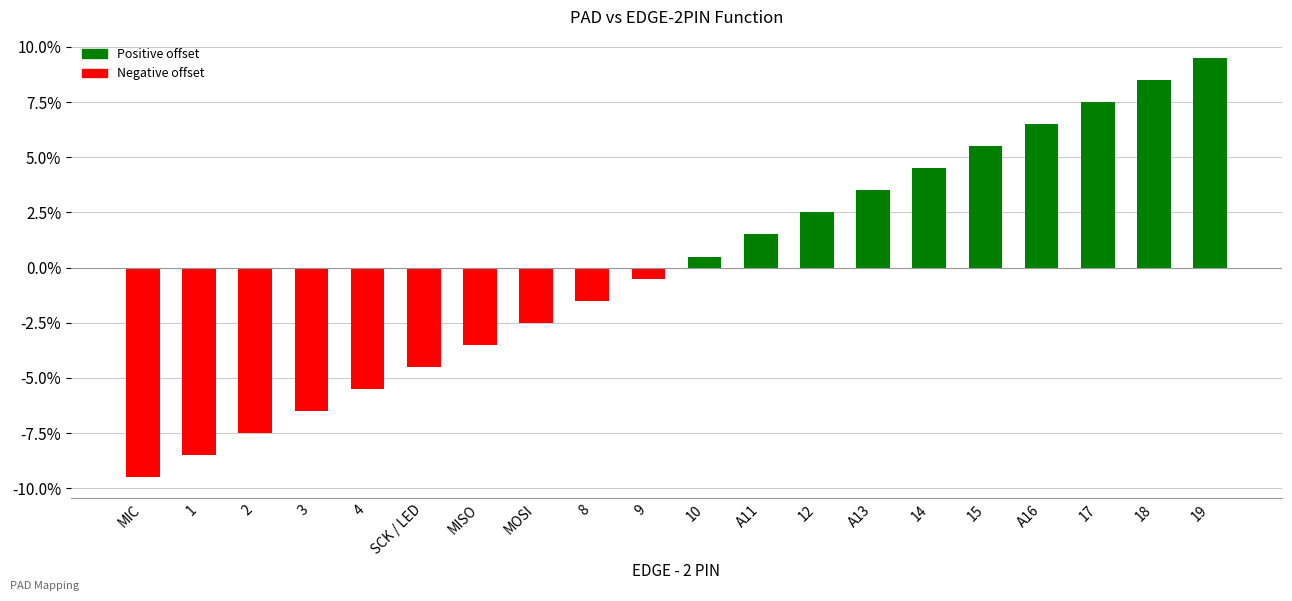

At which category does the chart reach its peak across all series?

19